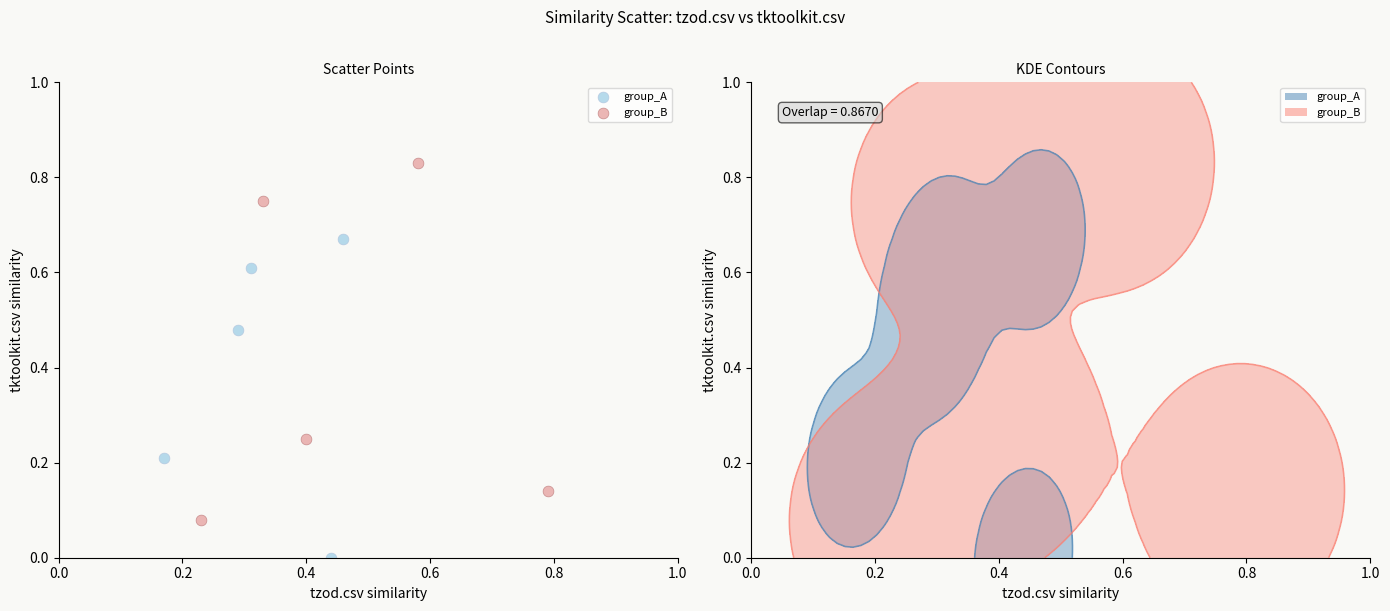

Which series reaches the maximum Y coordinate?

group_B